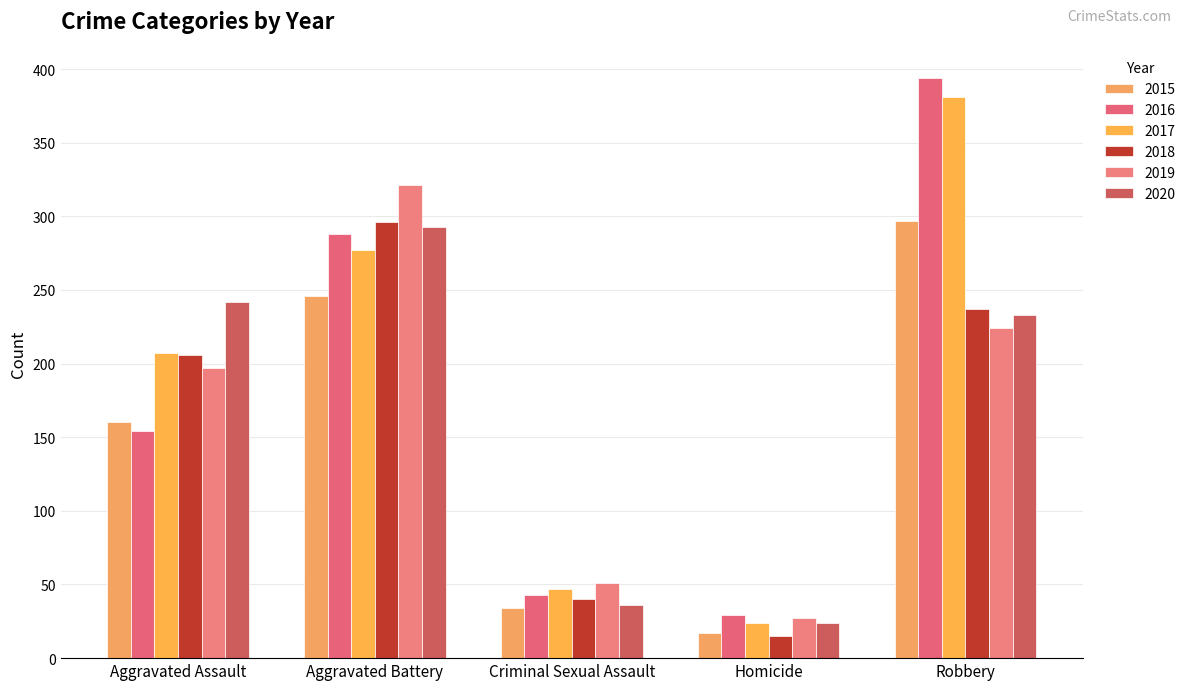

Is it true that 2015 equals 491 at Robbery?

False